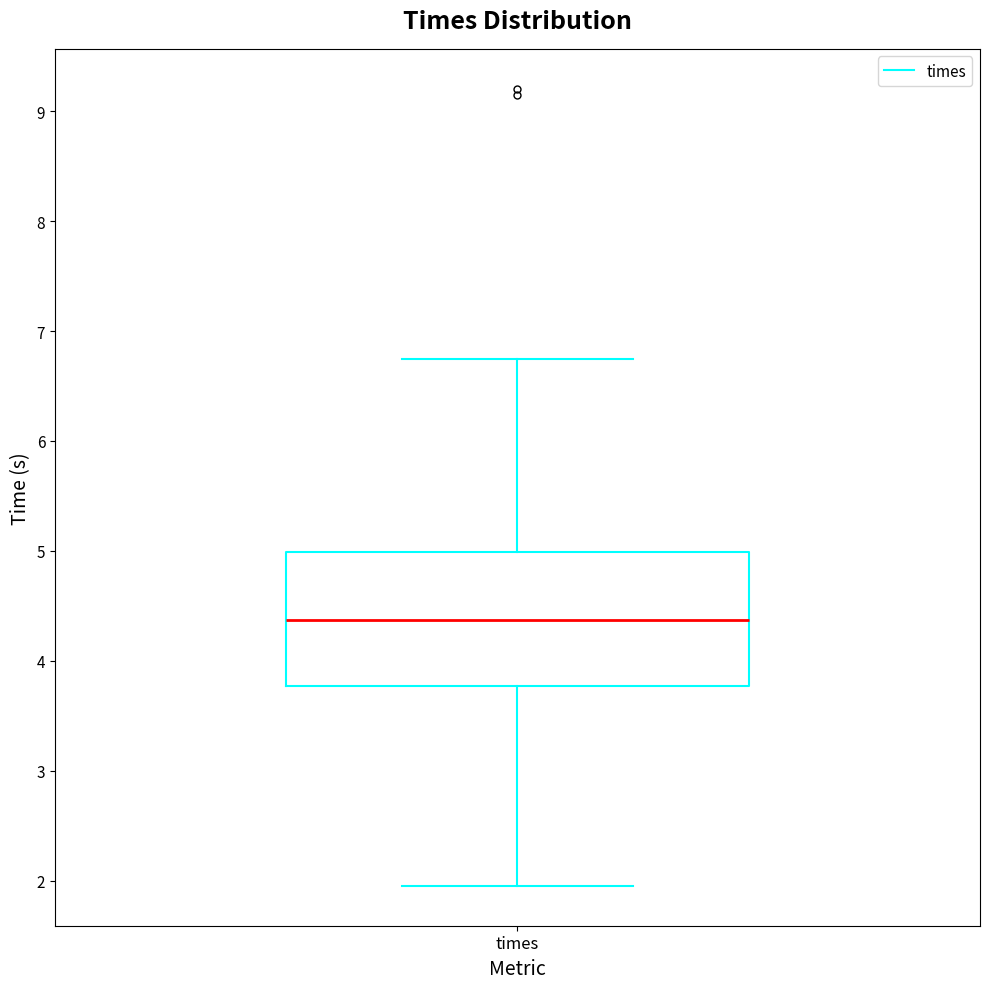

Where is the lower edge of the box for times on the y-axis? The values are not printed on the chart, so give them approximately, as read against the axis.

3.8